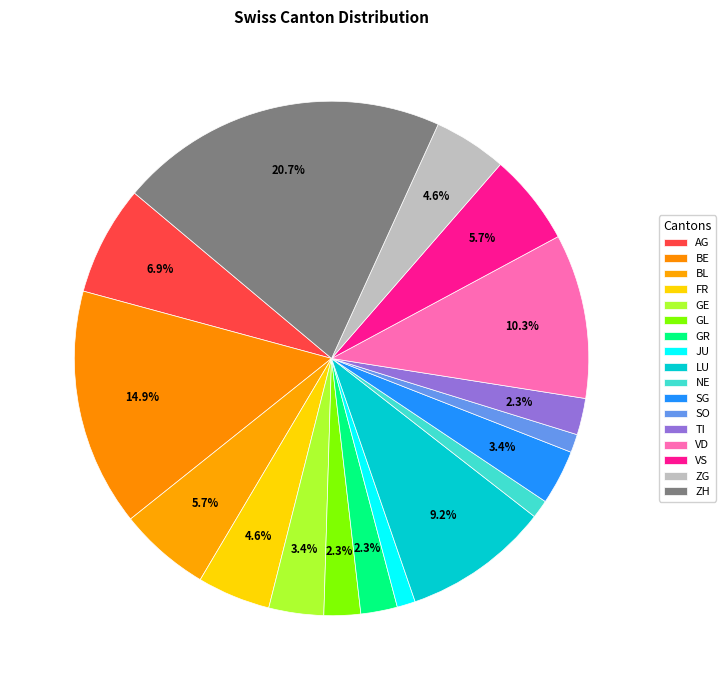

Which slice is the smallest?

JU